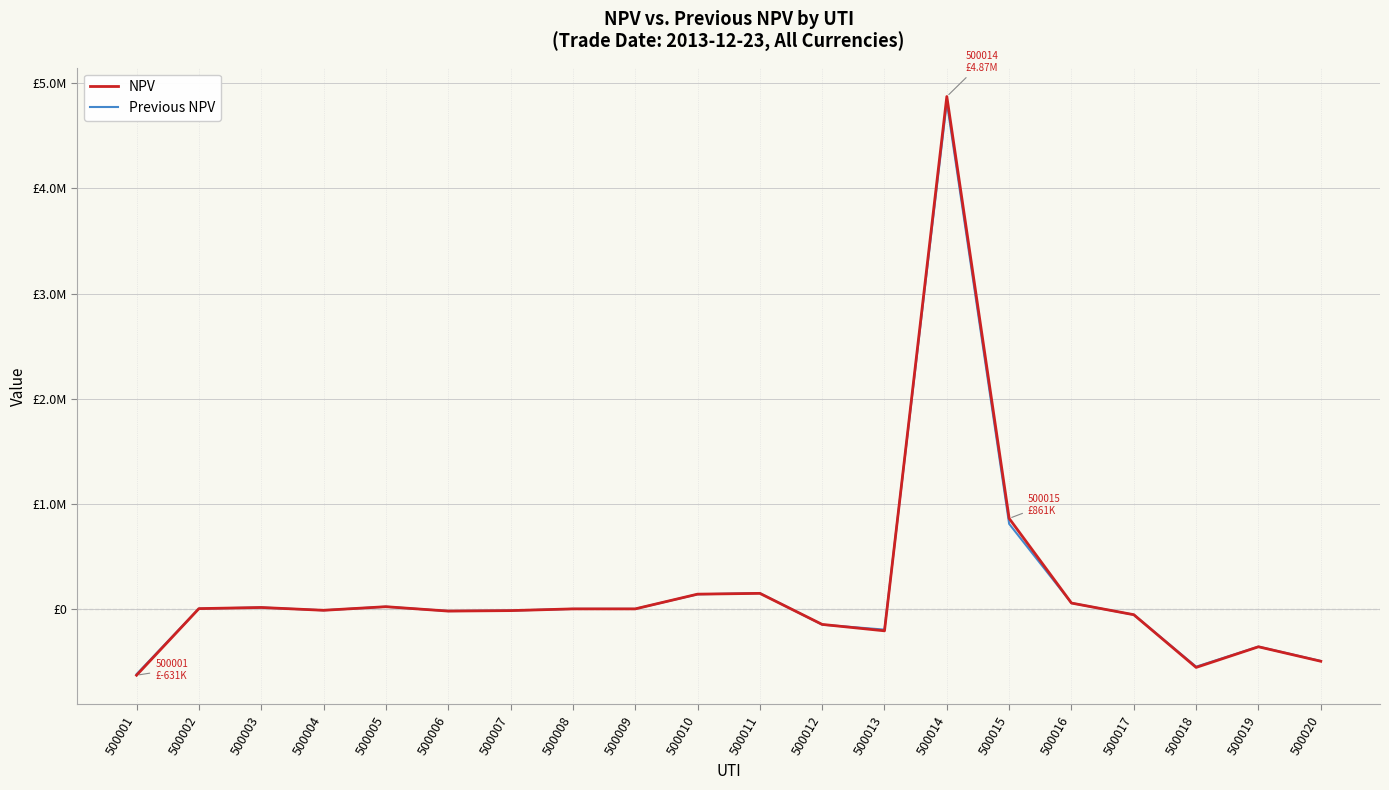

The NPV series shows 1557.2 at 500002. True or false?

False